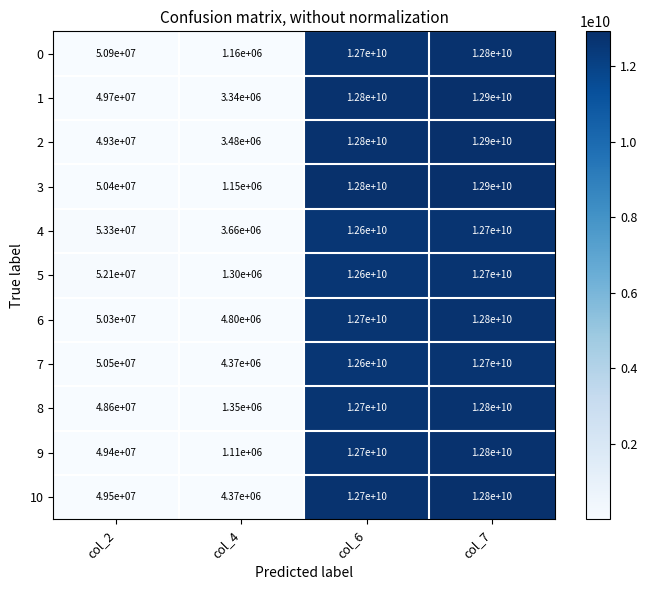

What is the difference between the maximum and second lowest values in the 2 series?

12850700000